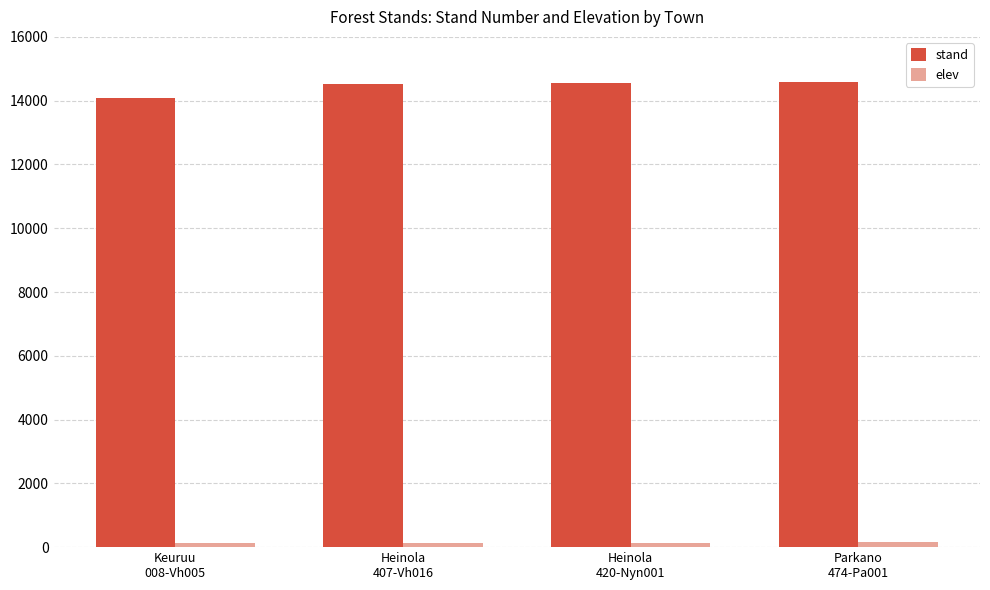

Are the bars grouped side by side (vs. stacked)?

Yes